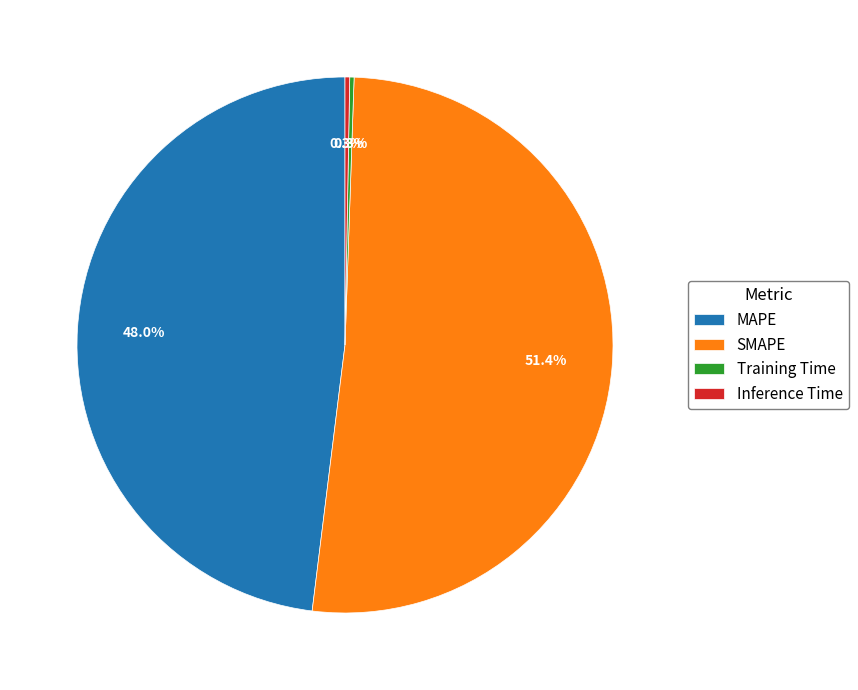

Is there a majority slice in this chart?

Yes